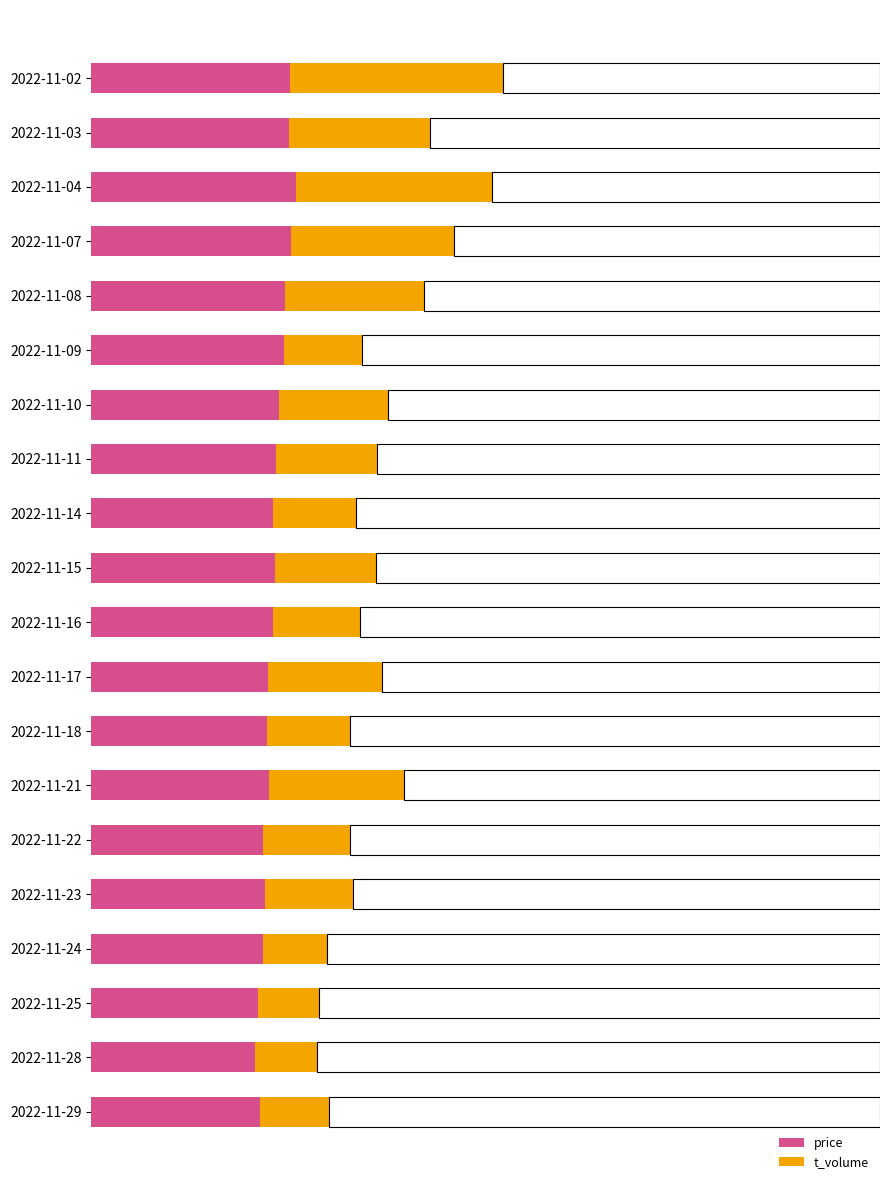

What is the difference between the price values at 2022-11-03 and 2022-11-25?

1928